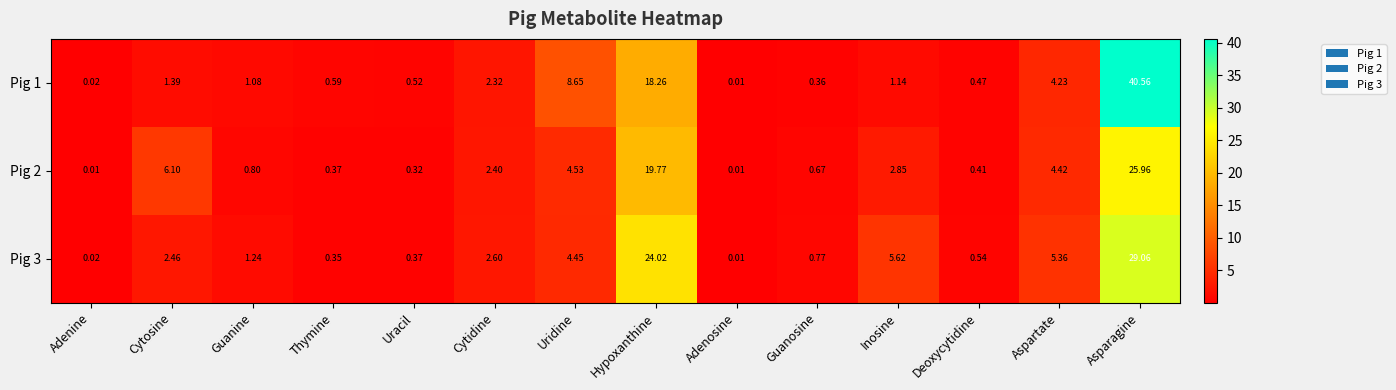

Where is Pig 3 nearest to the value 14?

Inosine